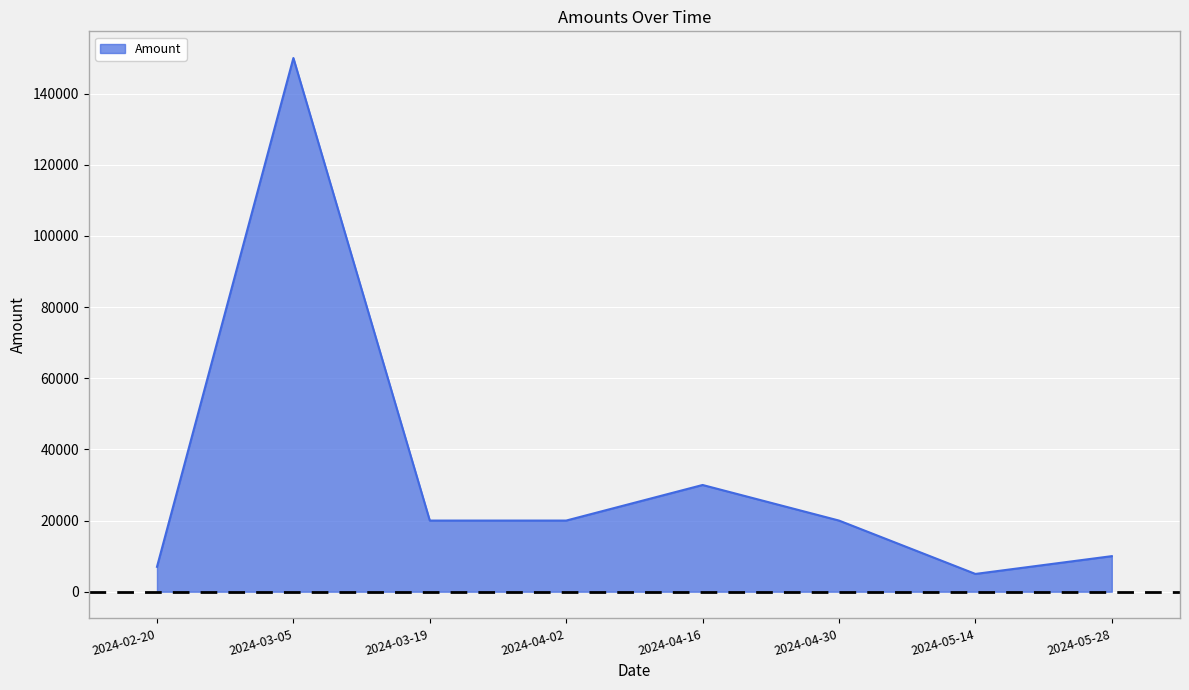

How many interior local peaks (higher than both neighbors) does the data have?

2